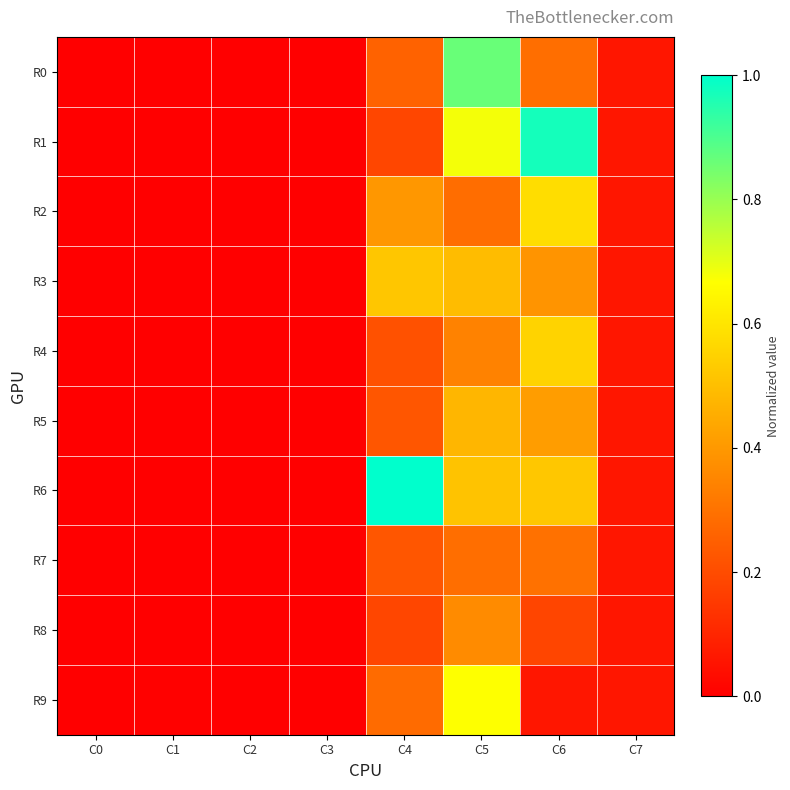

Rank the series by their maximum value, from lowest to highest.

R7, R8, R5, R3, R4, R2, R9, R0, R1, R6